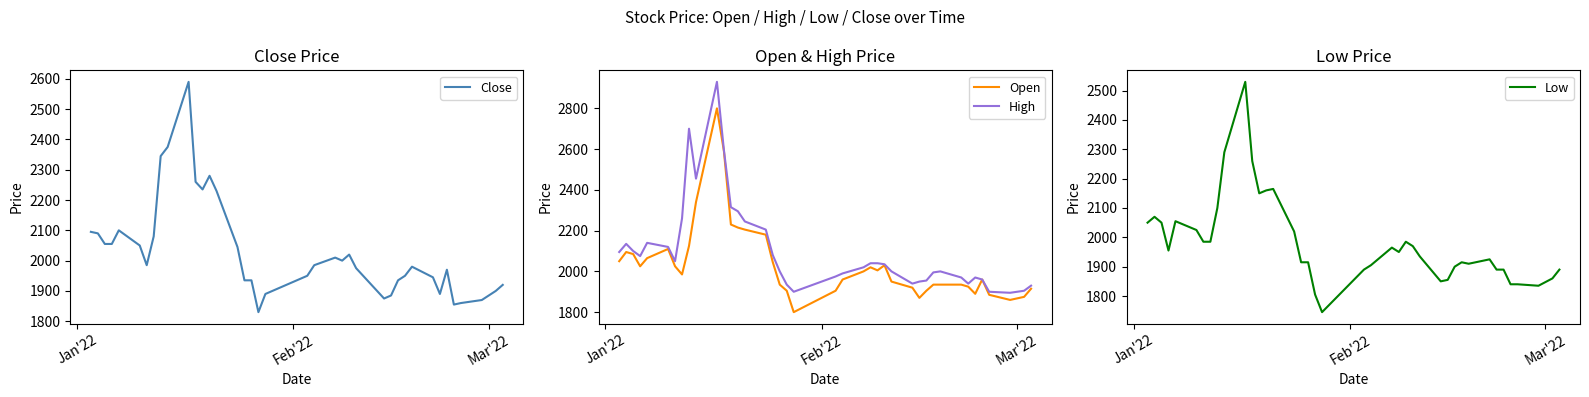

Reading right to left, extract all data points from this chart.

Close: 1920	1900	1870	1860	1855	1970	1890	1945	1980	1950	1935	1885	1875	1950	1975	2020	2000	2010	1985	1950	1890	1830	1935	1935	2045	2230	2280	2235	2260	2590	2375	2345	2080	1985	2050	2100	2055	2055	2090	2095
Open: 1915	1875	1860	1885	1960	1890	1925	1935	1935	1935	1905	1870	1920	1950	2030	2005	2020	2000	1960	1905	1800	1905	1935	2045	2180	2205	2215	2230	2590	2800	2340	2125	1985	2025	2110	2065	2025	2085	2095	2050
High: 1930	1905	1895	1900	1960	1970	1940	1970	2000	1995	1955	1950	1940	2000	2035	2040	2040	2020	1990	1975	1900	1935	2000	2080	2205	2245	2295	2315	2595	2930	2455	2700	2260	2050	2120	2140	2075	2100	2135	2095
Low: 1890	1860	1835	1840	1840	1890	1890	1925	1910	1915	1900	1855	1850	1935	1970	1985	1950	1965	1905	1890	1745	1805	1915	1915	2020	2165	2160	2150	2260	2530	2290	2100	1985	1985	2025	2055	1955	2050	2070	2050